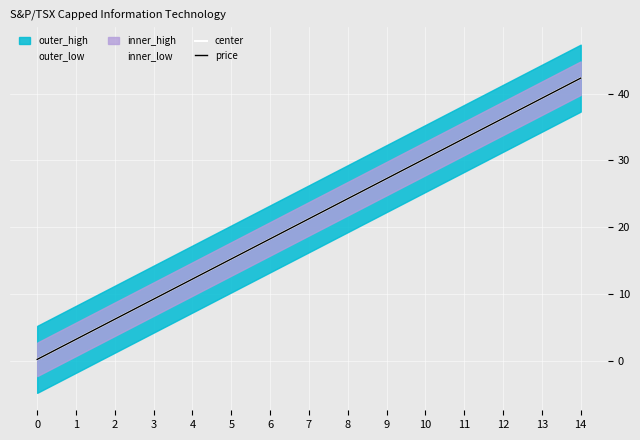

Where is price nearest to the value 21?

7